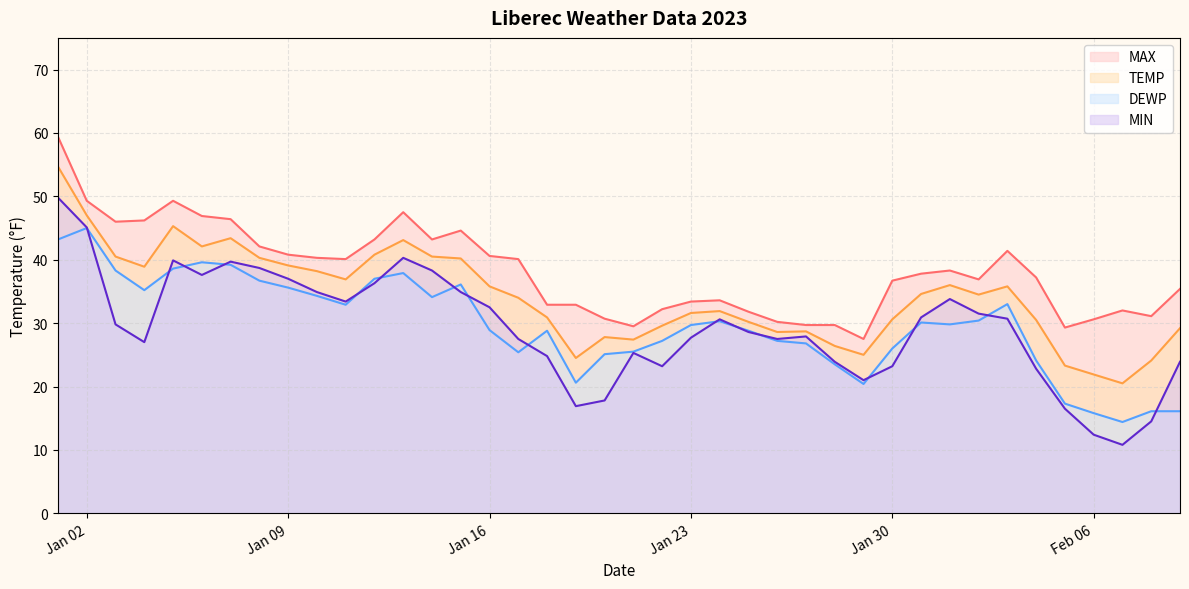

Is it true that MIN equals 37.0 at Jan 09?

True